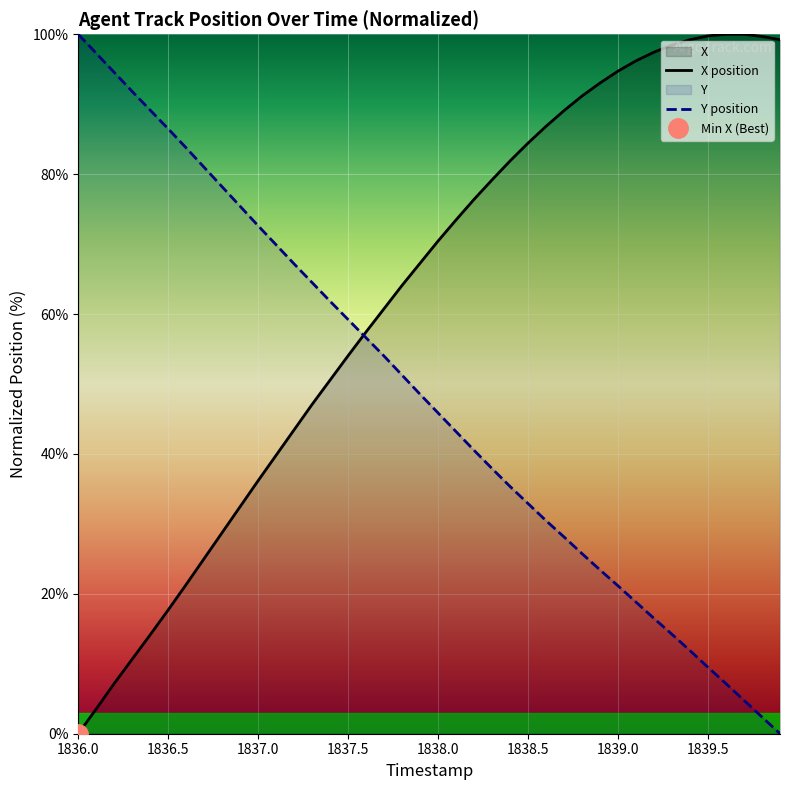

Between 1836.0 and 1837.6, which series saw the biggest shift?

X